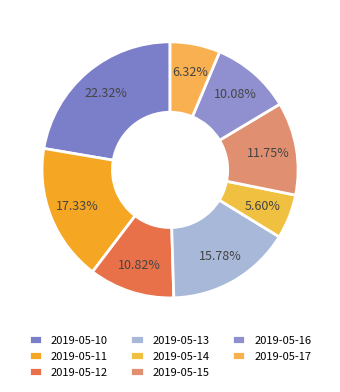

What is the smallest slice in the pie chart?

2019-05-14